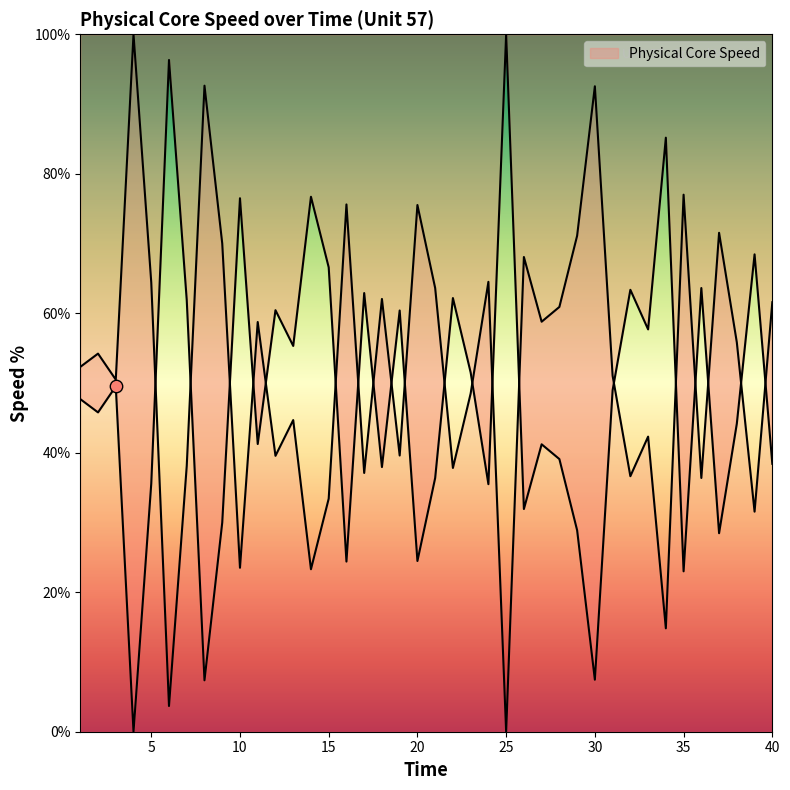

Which has a higher value, 37 or 16?

37